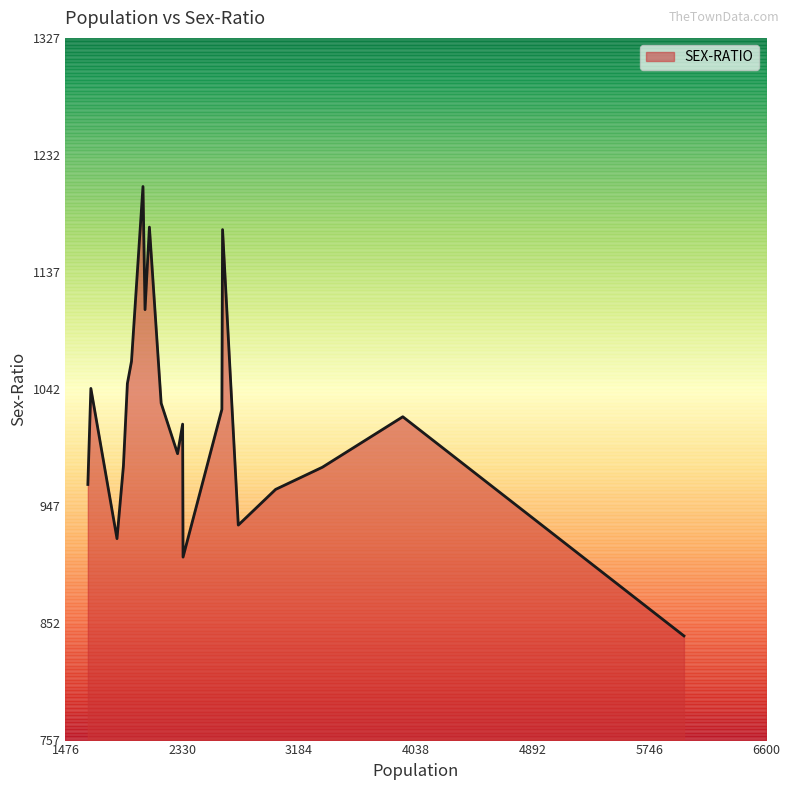

Rank the categories by value from highest to lowest.

Hatwa, Hasni, Bakharia, Gandhriya Faj, Kathk Purwa, Chhapia, Pakari Iii, Mahuar, Bashkhor Kala, Mudiyar, Dudrach, Pachari Kalan, Surwar Kalan, Majhoameer, Persa Lal Shahi, Hanumanganj, Raunaklan, Bhitihra, Pandia, Jamda Shahi